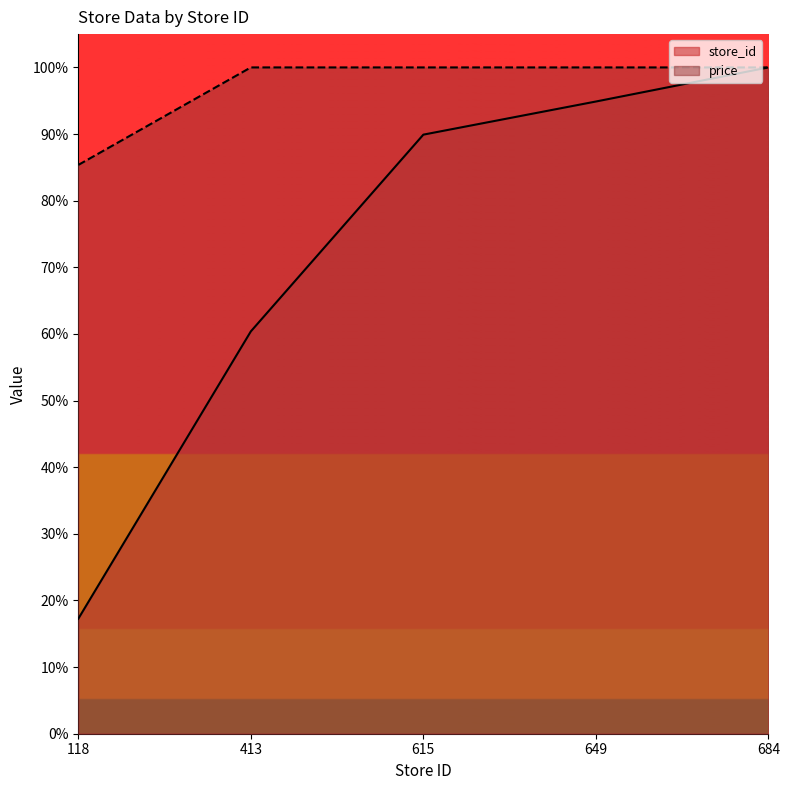

What is the lowest value of the price series?

85.4